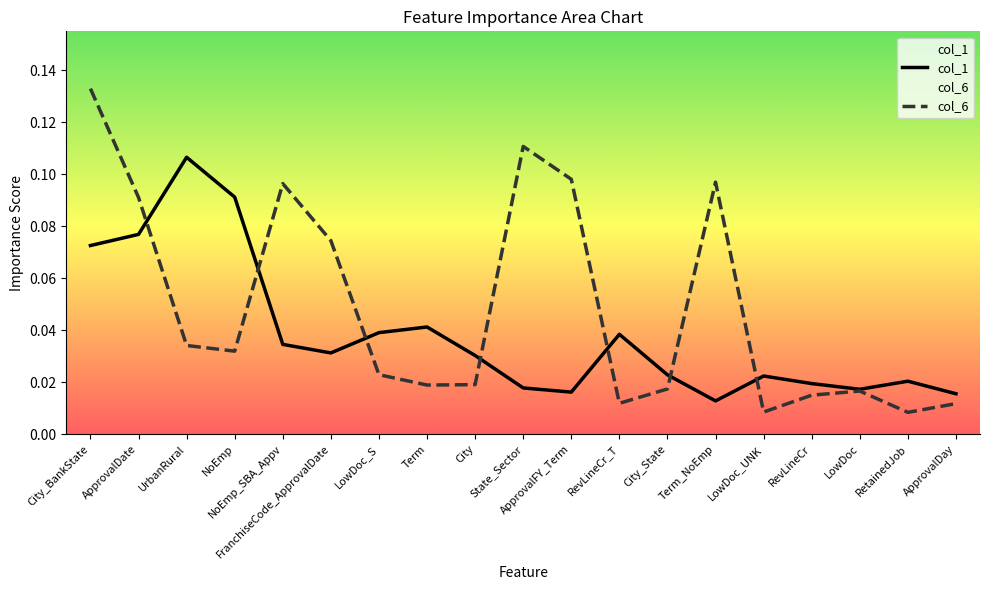

What is the difference between the second highest and minimum values in the col_1 series?

0.1